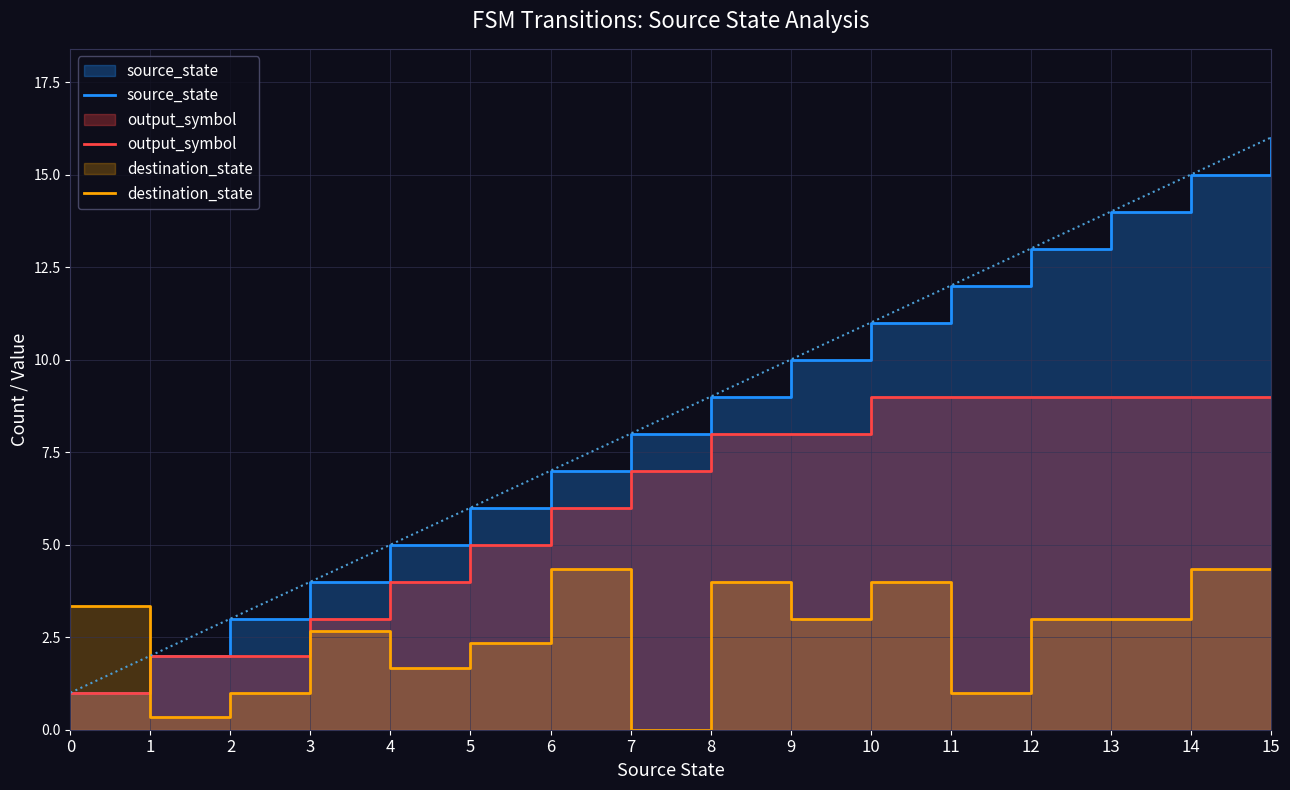

Which series has the widest spread of values?

source_state